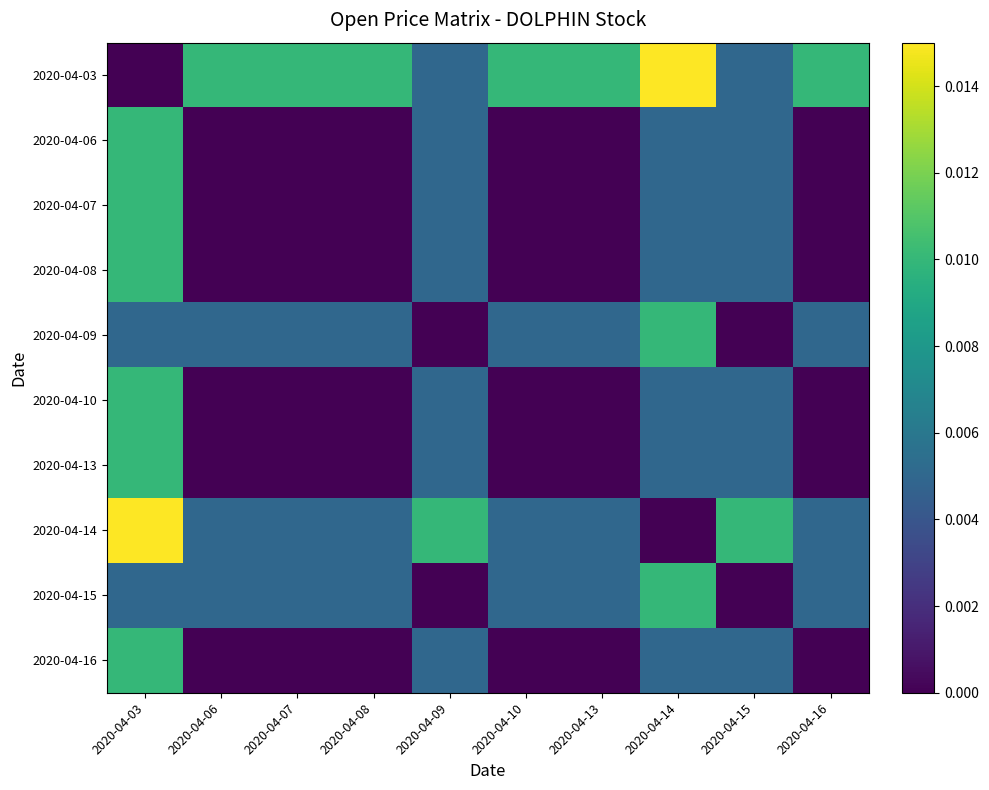

Count the number of categories in the chart.

10